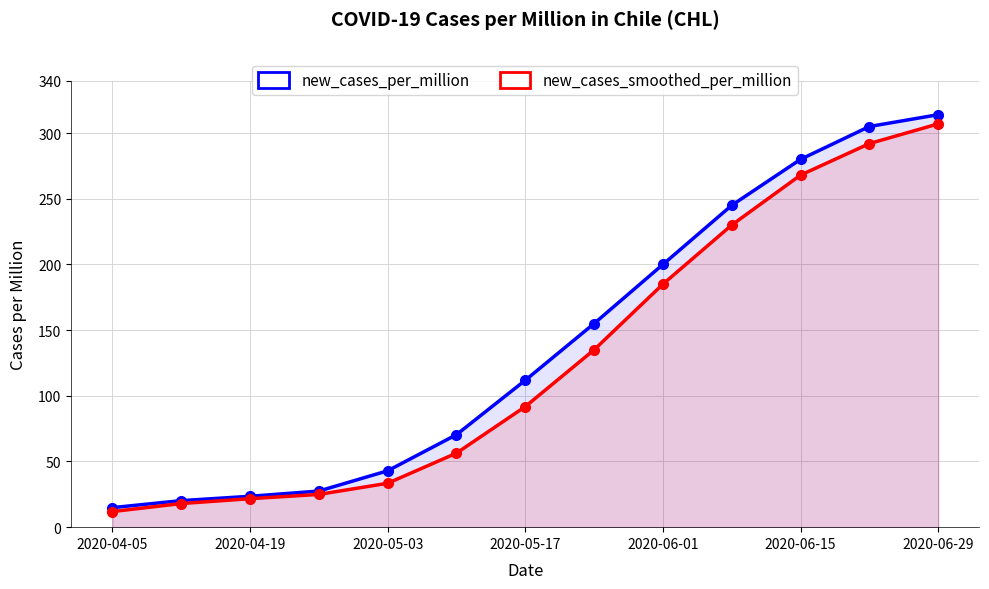

The new_cases_per_million series shows 81.3 at 2020-06-01. True or false?

False